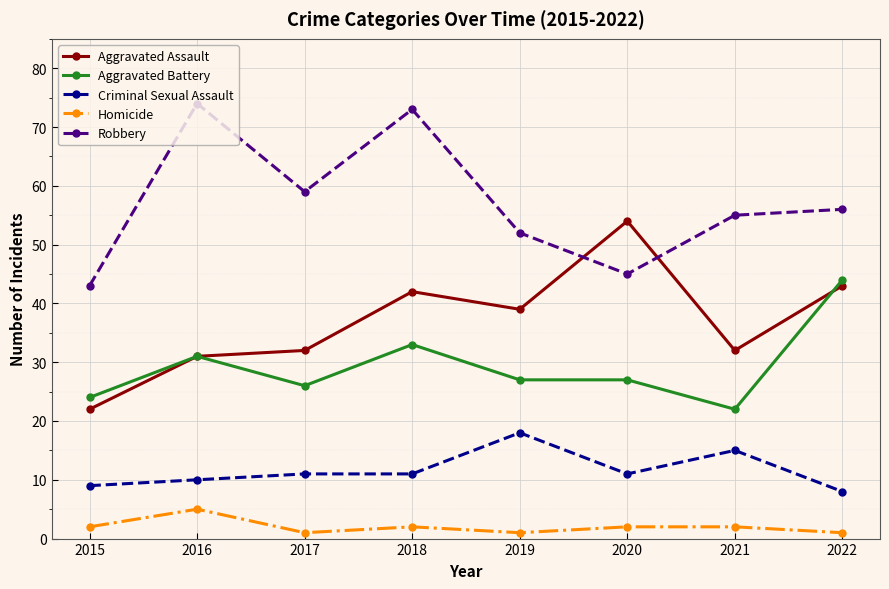

Rank the series at 2020 from lowest to highest value.

Homicide, Criminal Sexual Assault, Aggravated Battery, Robbery, Aggravated Assault